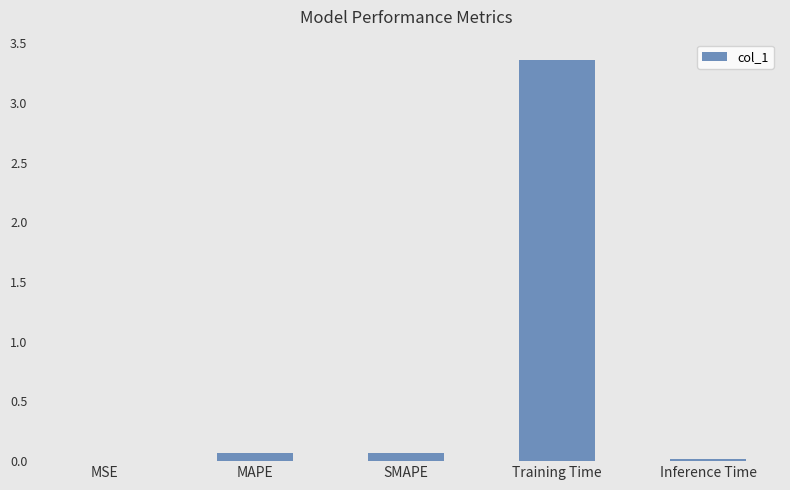

Between Training Time and MAPE, which is larger?

Training Time